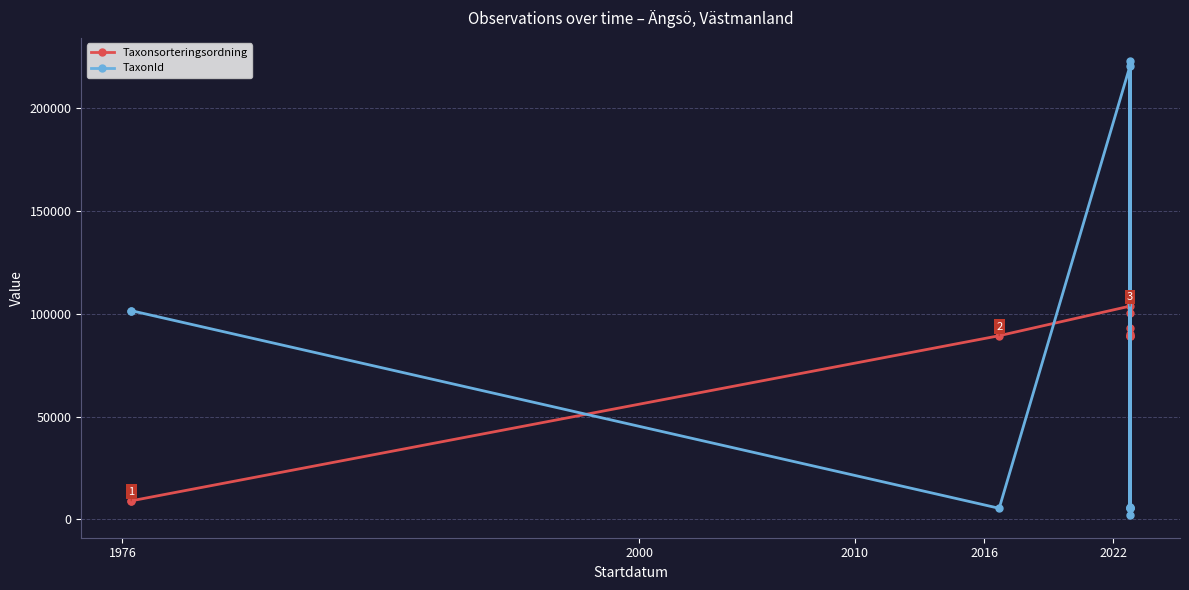

What is the sum of all TaxonId values?

677201